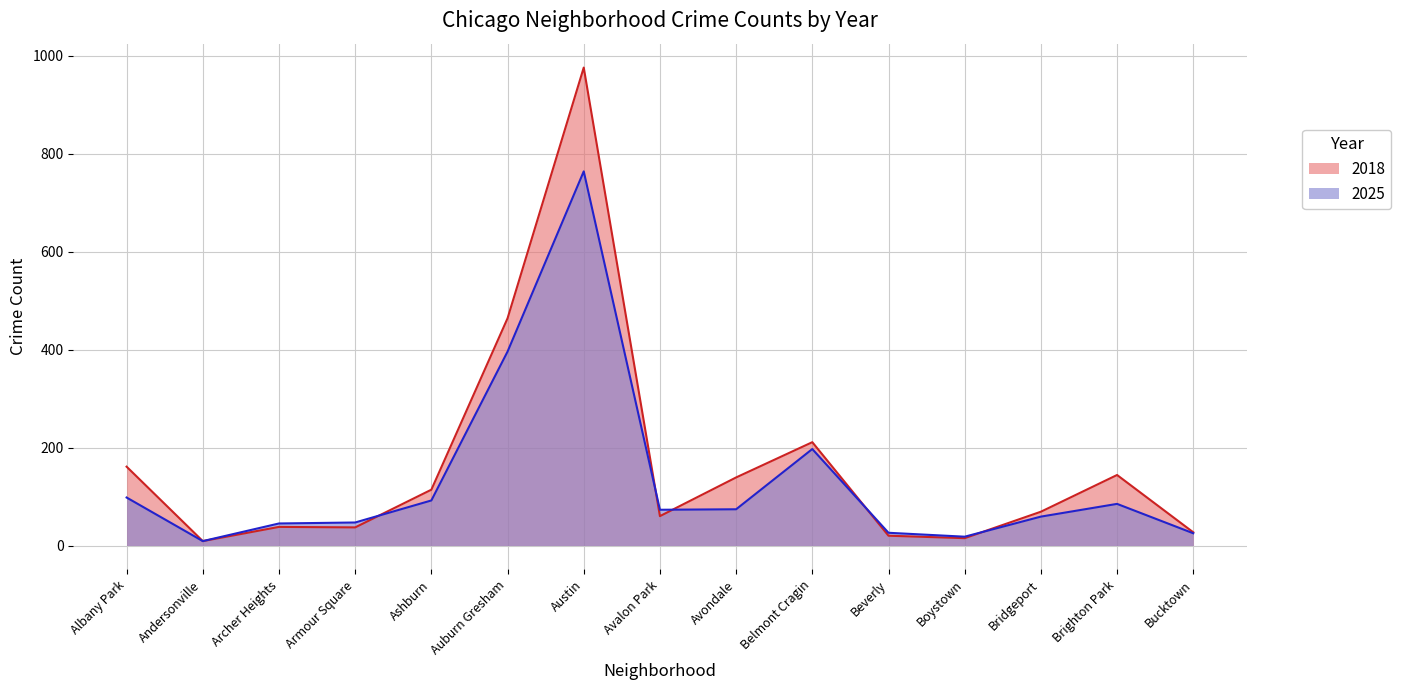

How many categories are shown in the chart?

15